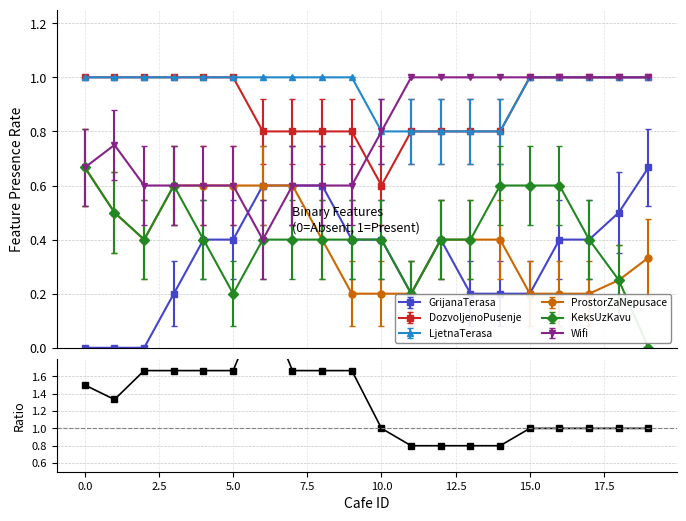

What is the value of the LjetnaTerasa point at the 20th from the left?

1.0